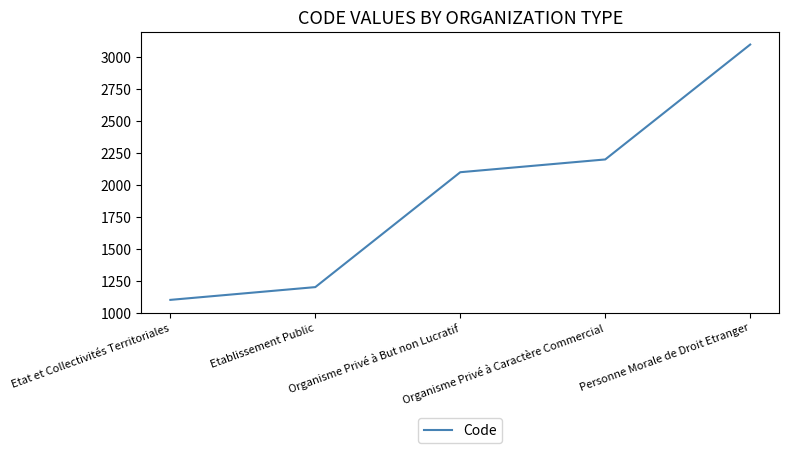

Rank the categories by value from highest to lowest.

Personne Morale de Droit Etranger, Organisme Privé à Caractère Commercial, Organisme Privé à But non Lucratif, Etablissement Public, Etat et Collectivités Territoriales